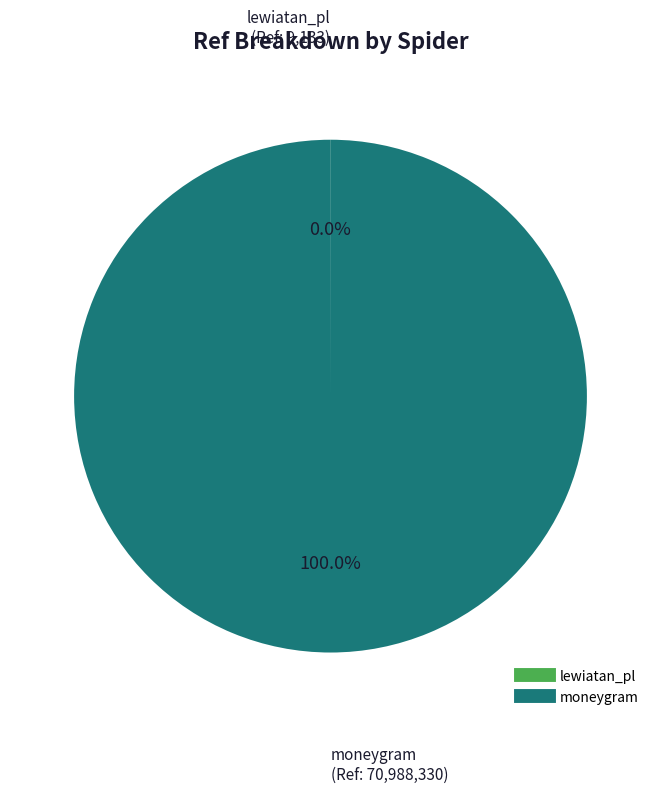

To the nearest percent, what percentage of the pie is moneygram?

100%